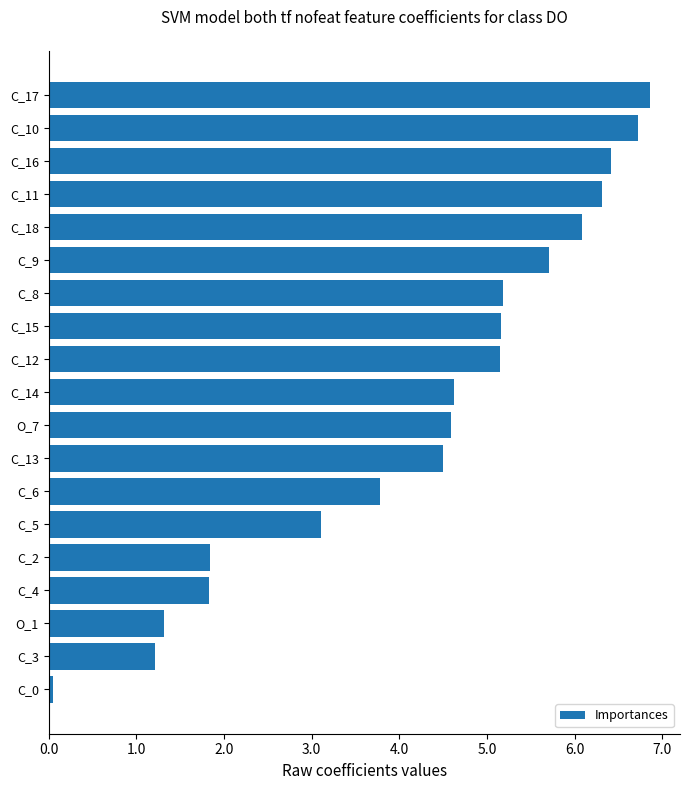

What is the greatest value displayed?

6.9